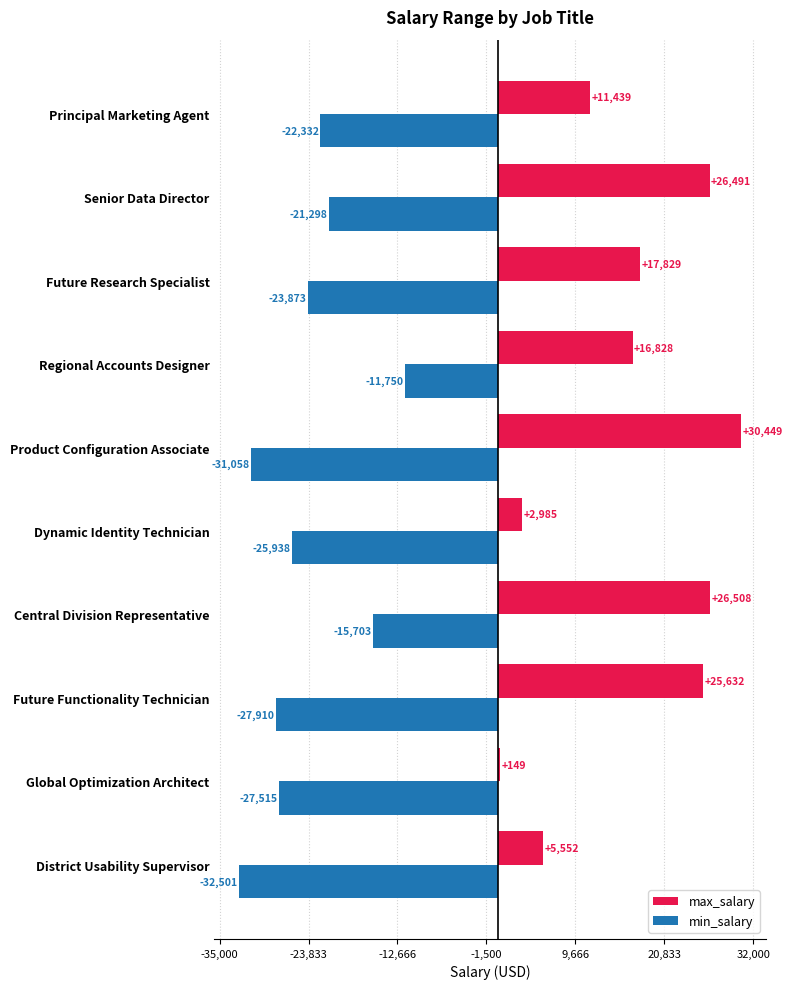

Between Dynamic Identity Technician and Product Configuration Associate, which series saw the biggest shift?

max_salary